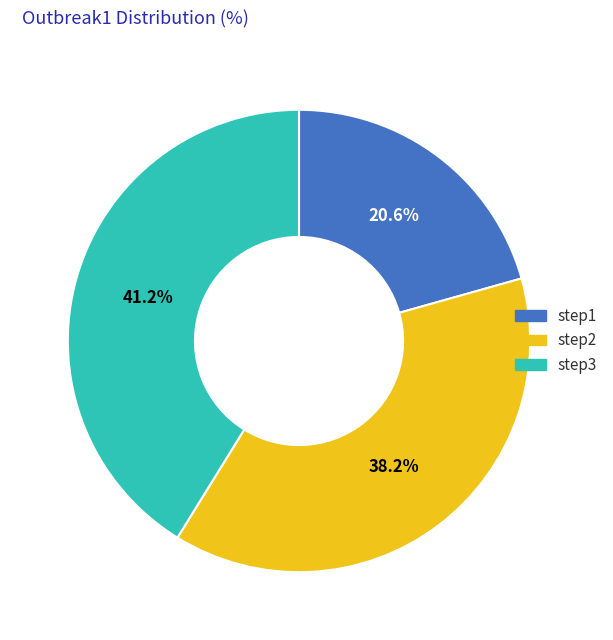

Count the number of slices in the pie.

3